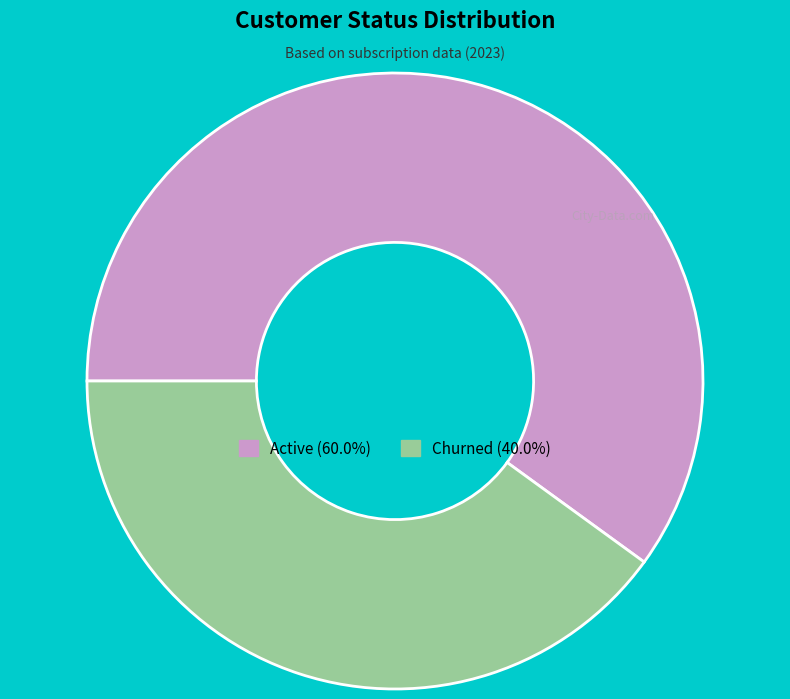

The Churned slice represents 53% of the pie. True or false?

False